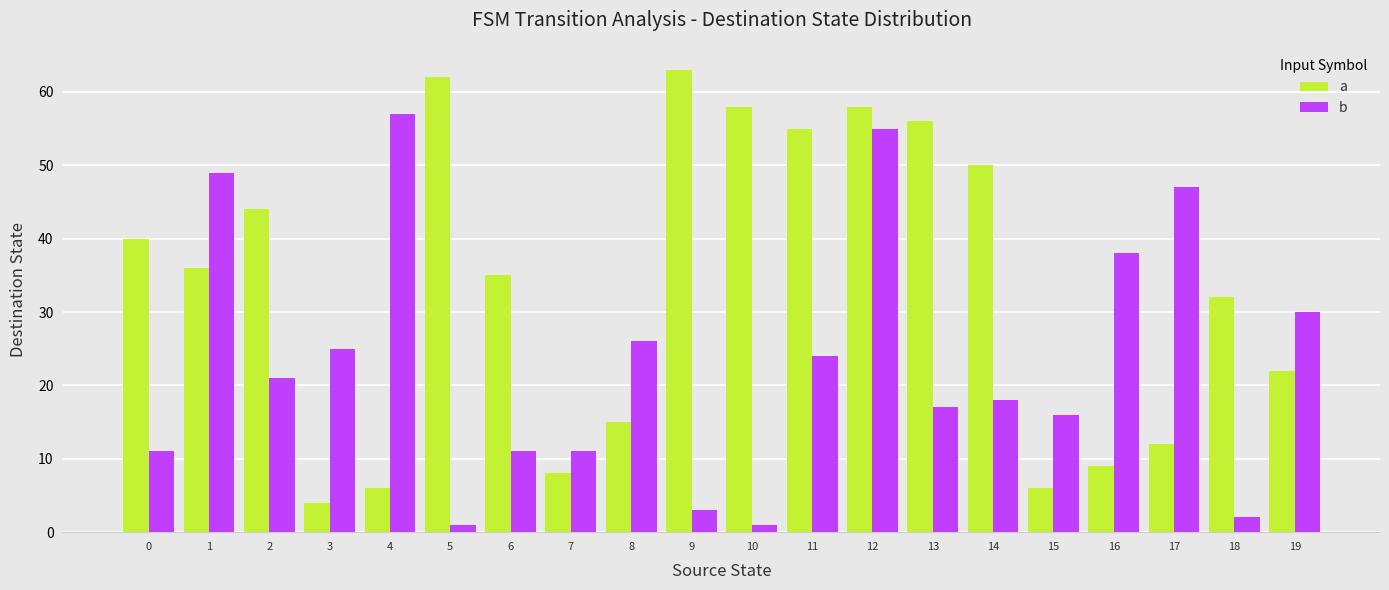

How many groups of bars are there?

20